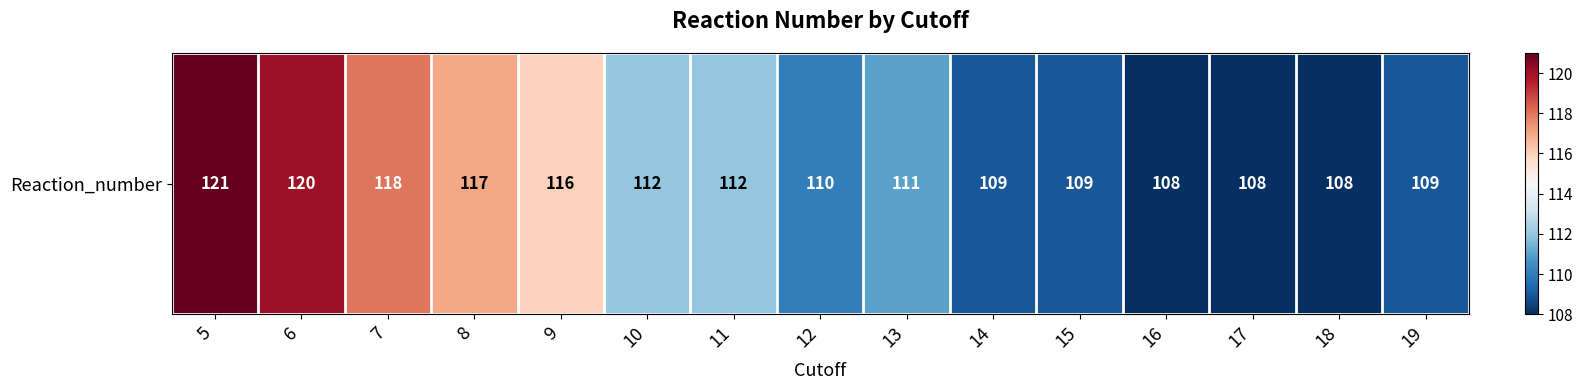

Reading left to right, transcribe all the data shown in this chart.

5=121	6=120	7=118	8=117	9=116	10=112	11=112	12=110	13=111	14=109	15=109	16=108	17=108	18=108	19=109